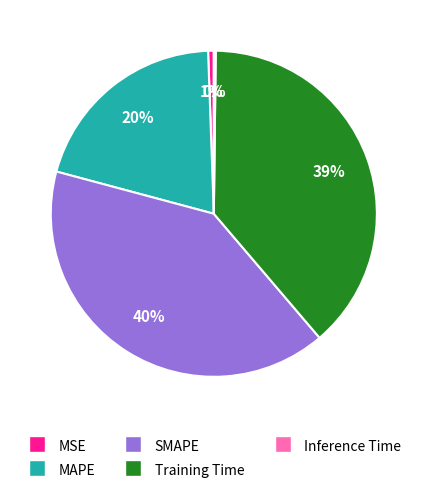

Is the sum of MAPE and MSE greater than half?

No